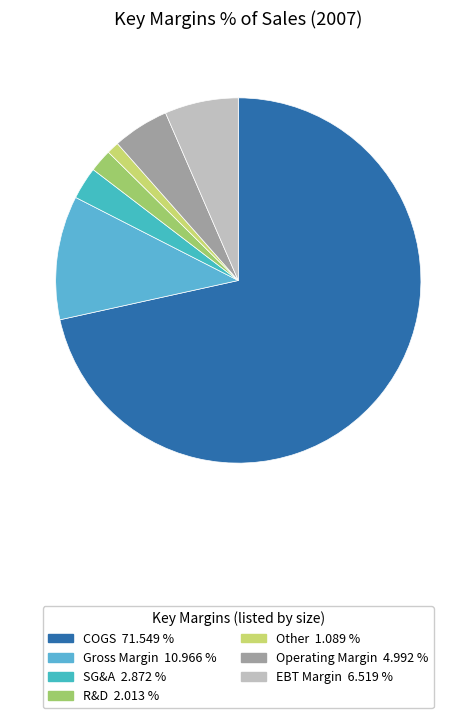

To the nearest percent, what portion does COGS represent?

72%